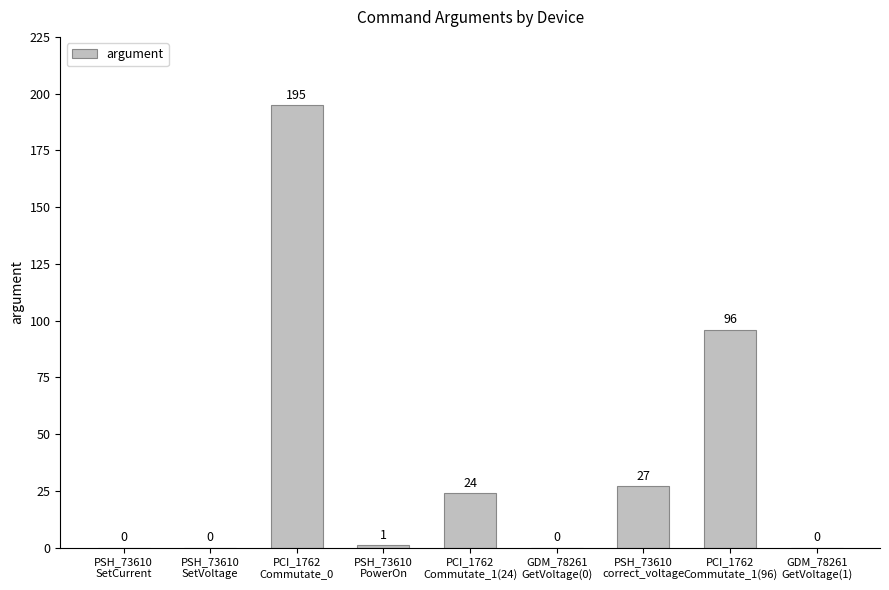

What is the sum of the values at GDM_78261
GetVoltage(0) and PCI_1762
Commutate_1(24)?

24